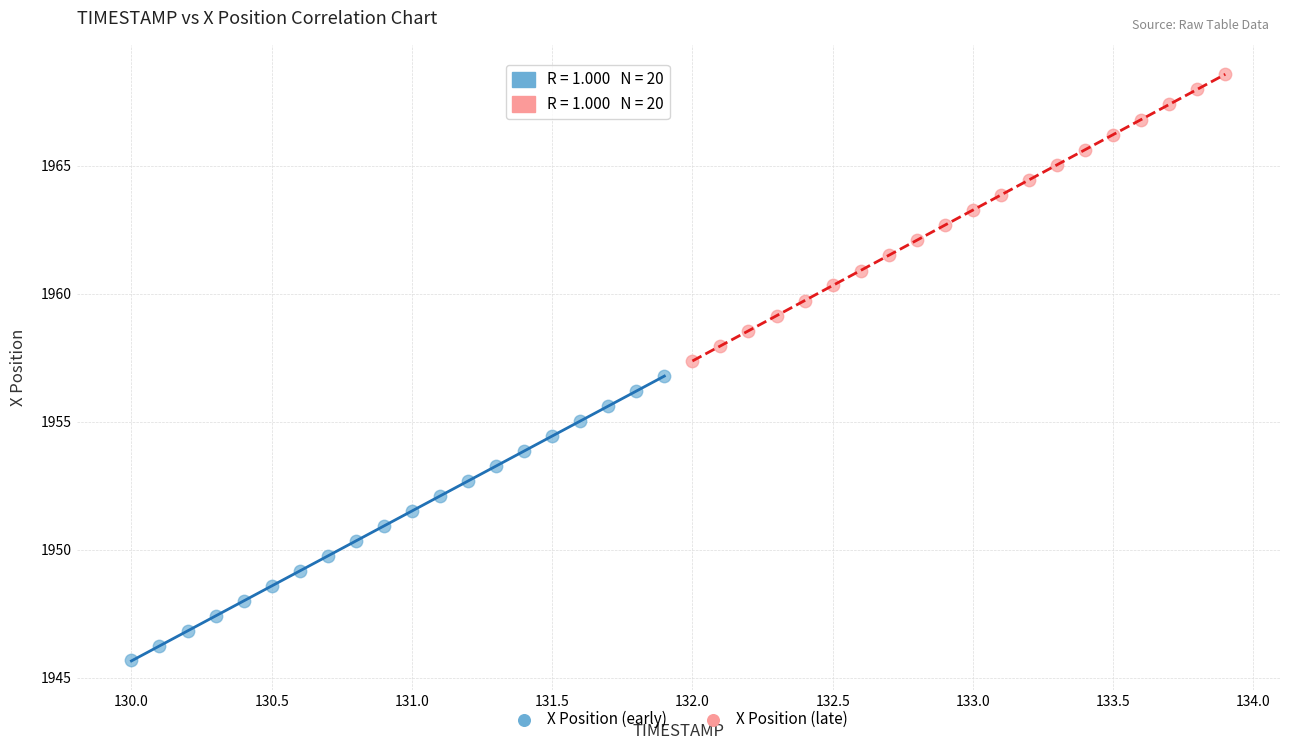

What are all the series names shown in the legend?

X Position (early), X Position (late)